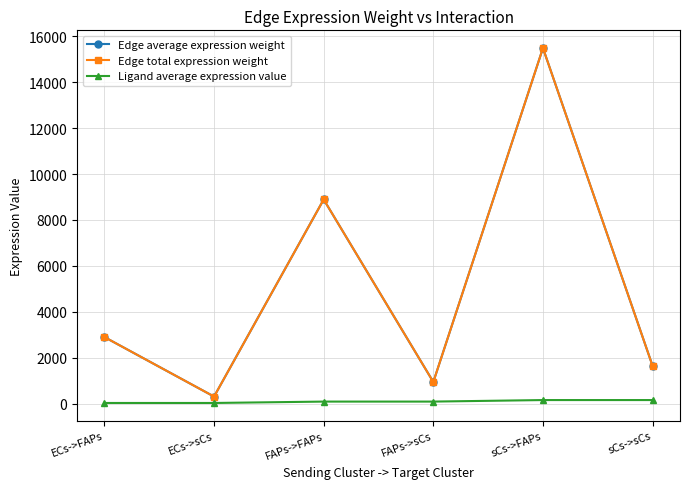

Is this an area chart (filled region under the line)?

No